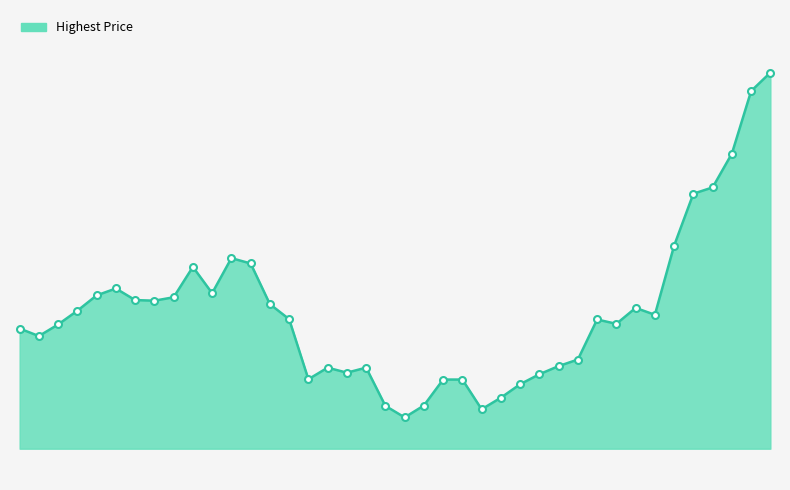

What is the value of the 20th point from the left?

42.2